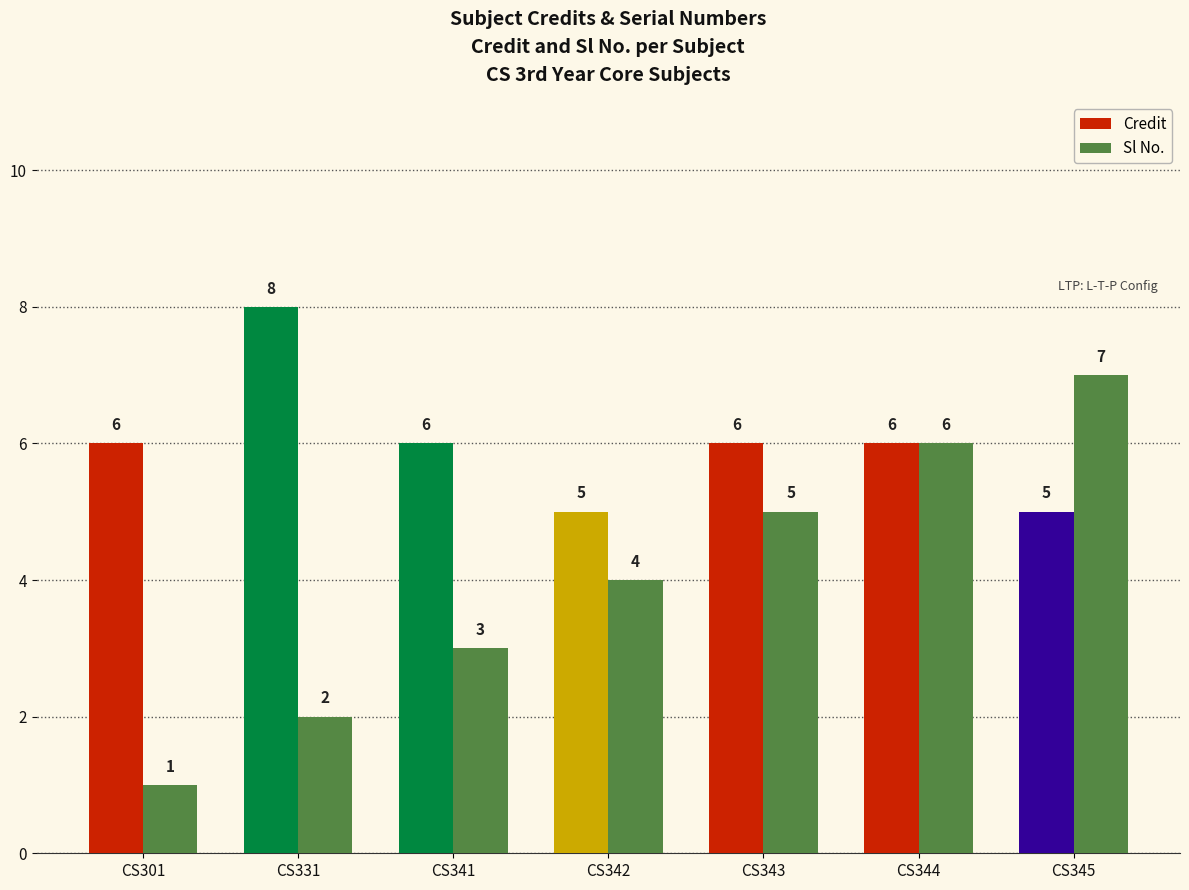

The value of Sl No. at CS345 is 7. True or false?

True